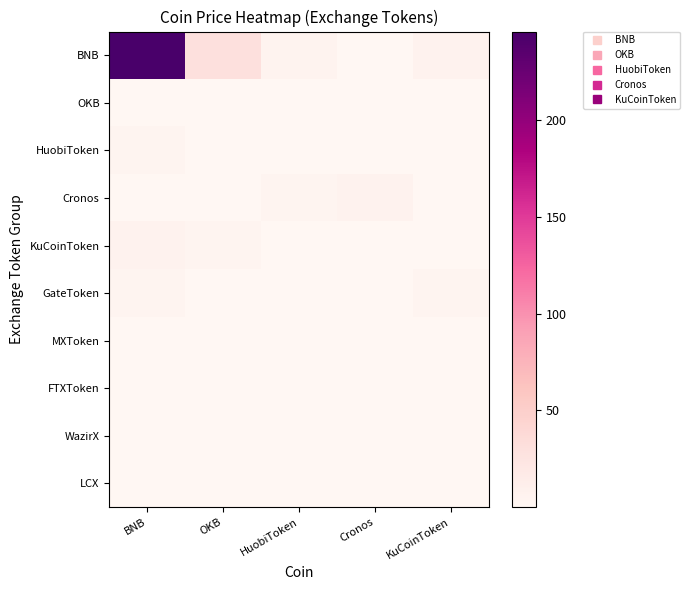

Count the number of categories in the chart.

5